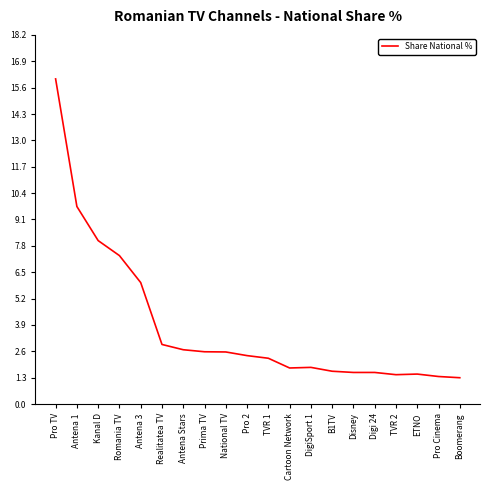

Is this an area chart (filled region under the line)?

No